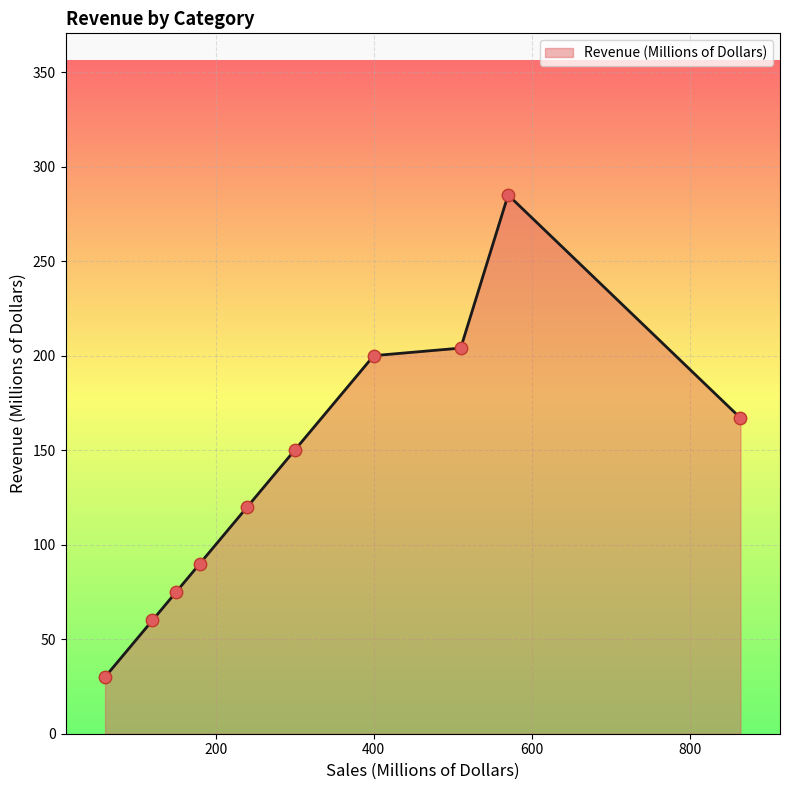

What is the maximum value shown in the chart?

285